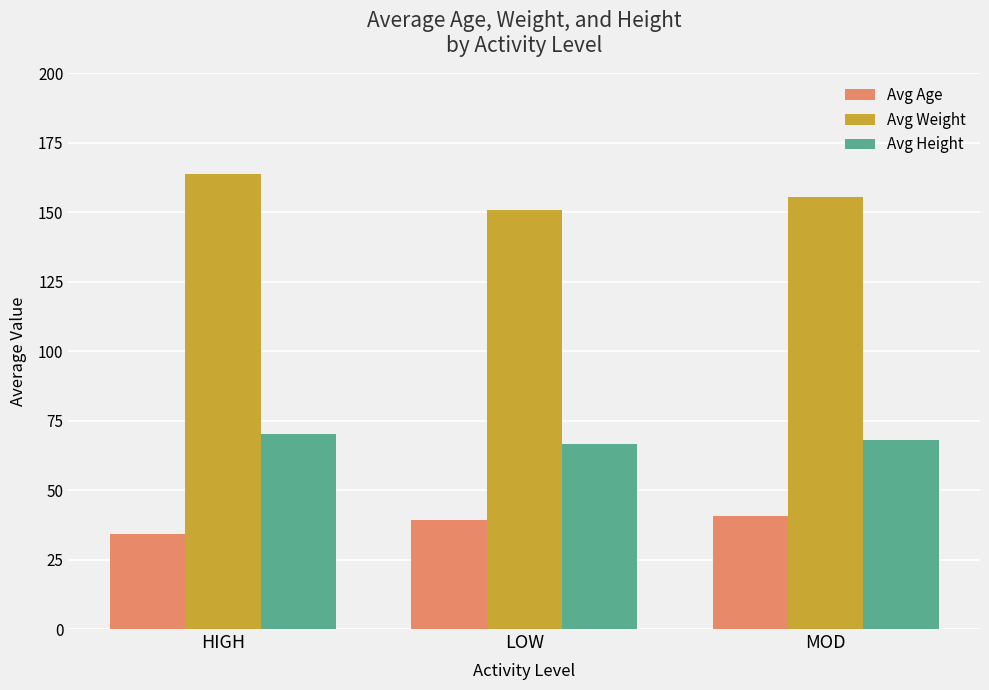

Reading left to right, extract all data points from this chart.

Avg Age: 34.3	39.3	40.6
Avg Weight: 163.6	150.7	155.3
Avg Height: 70.1	66.4	68.1